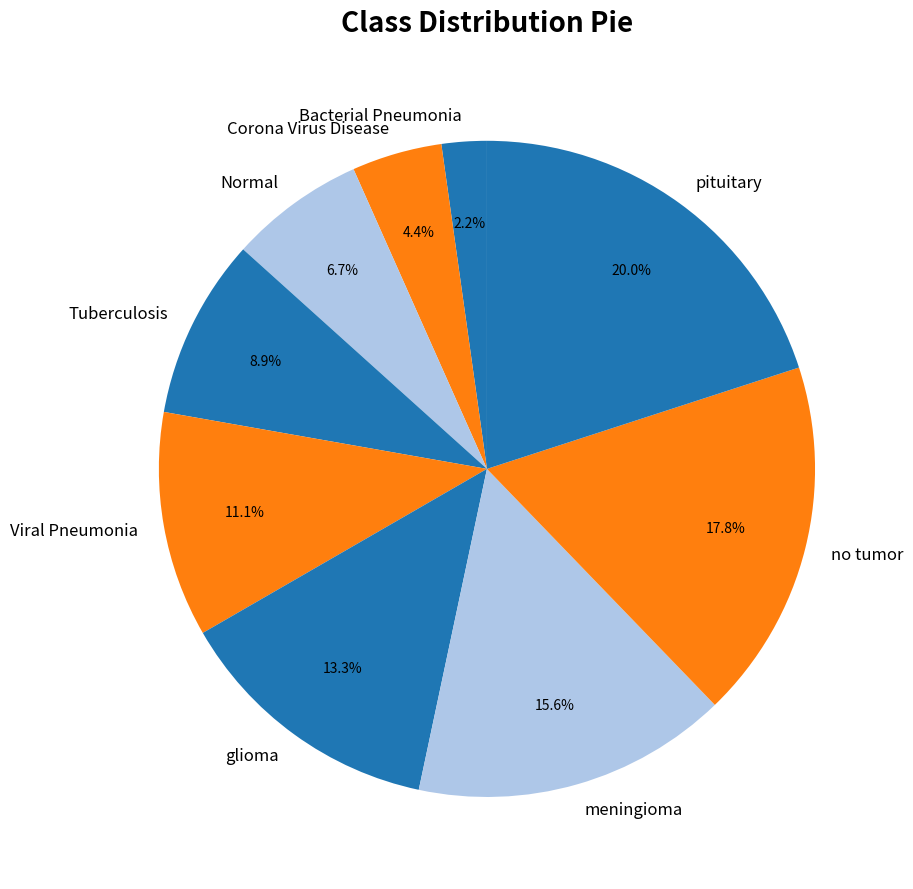

What is the total percentage of glioma and Viral Pneumonia?

24.4%